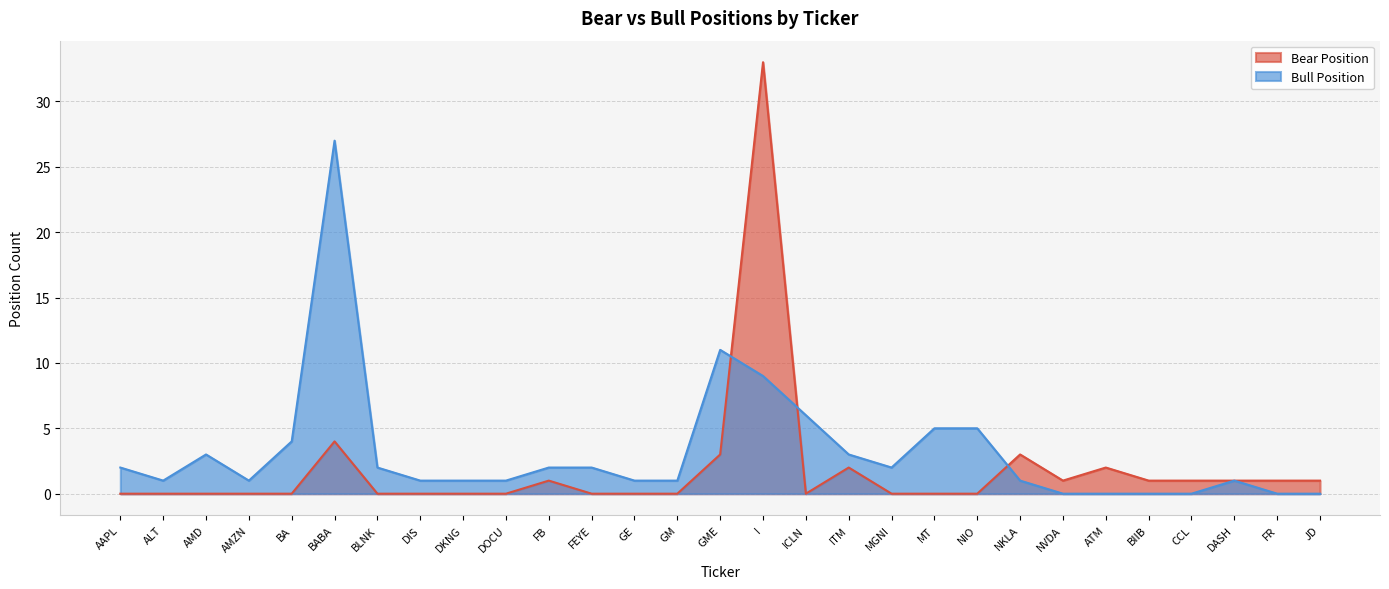

True or false: Bull Position has more than 0 points higher than both neighbors.

True